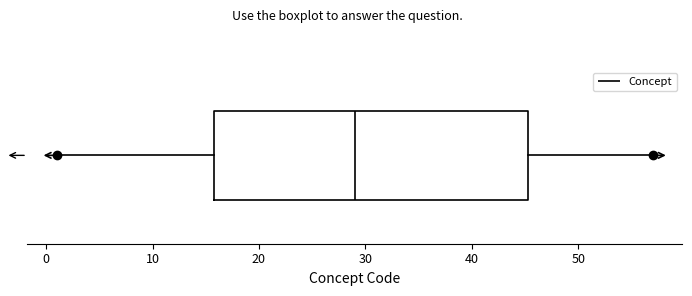

Read this box plot against the x-axis: the position of the median line, the range covered by the box, and the ends of both whiskers. The values are not printed on the chart, so give them approximately, as read against the axis.

median 29, box 16 to 45, whiskers 1 to 57